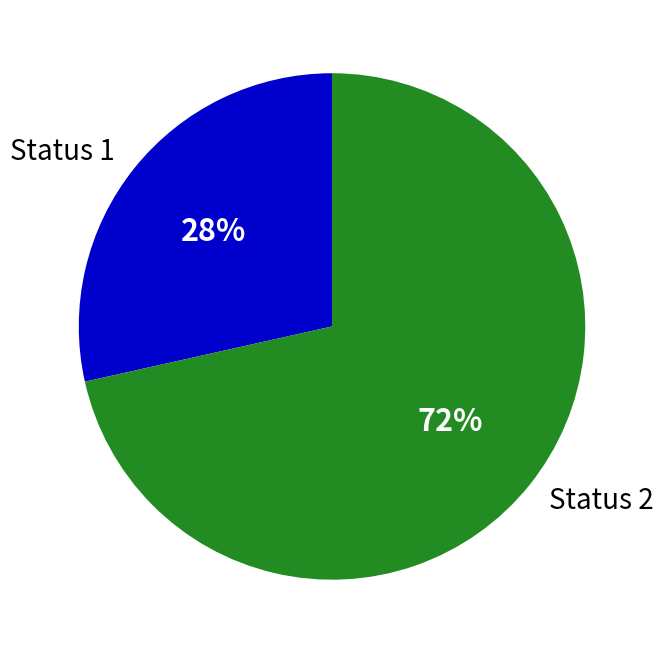

Which has a higher value, Status 1 or Status 2?

Status 2